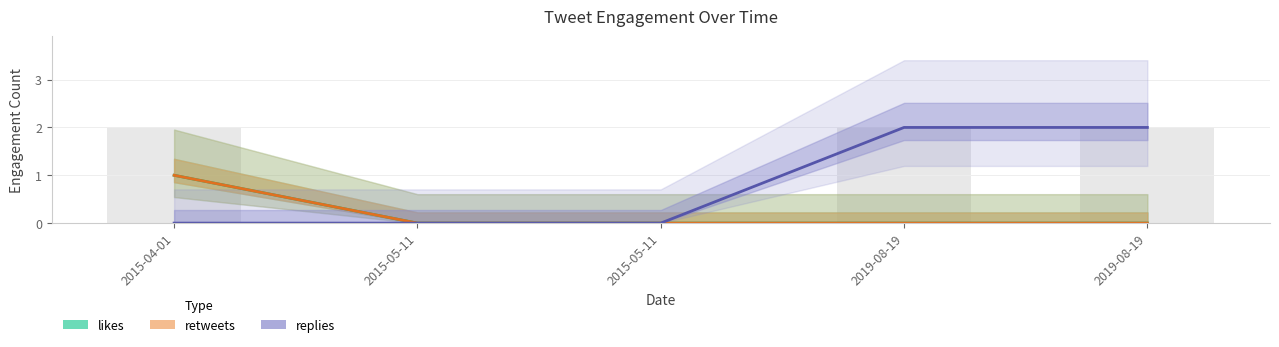

Is it true that likes equals 0 at 2015-05-11?

True